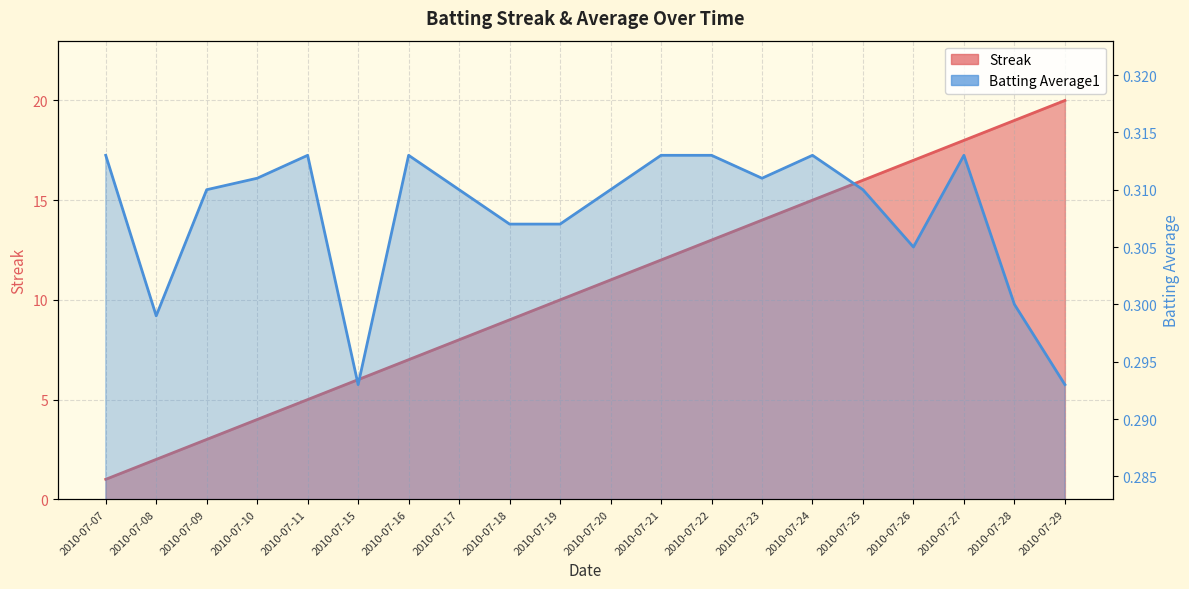

What is the minimum value shown in the chart?

0.3